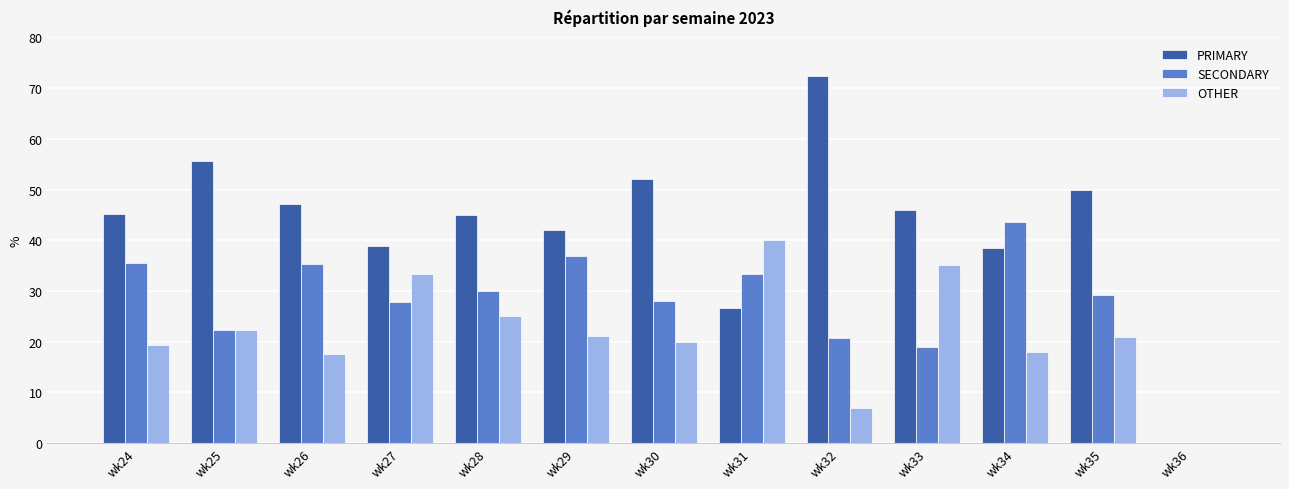

Which series has the largest range (max minus min)?

PRIMARY